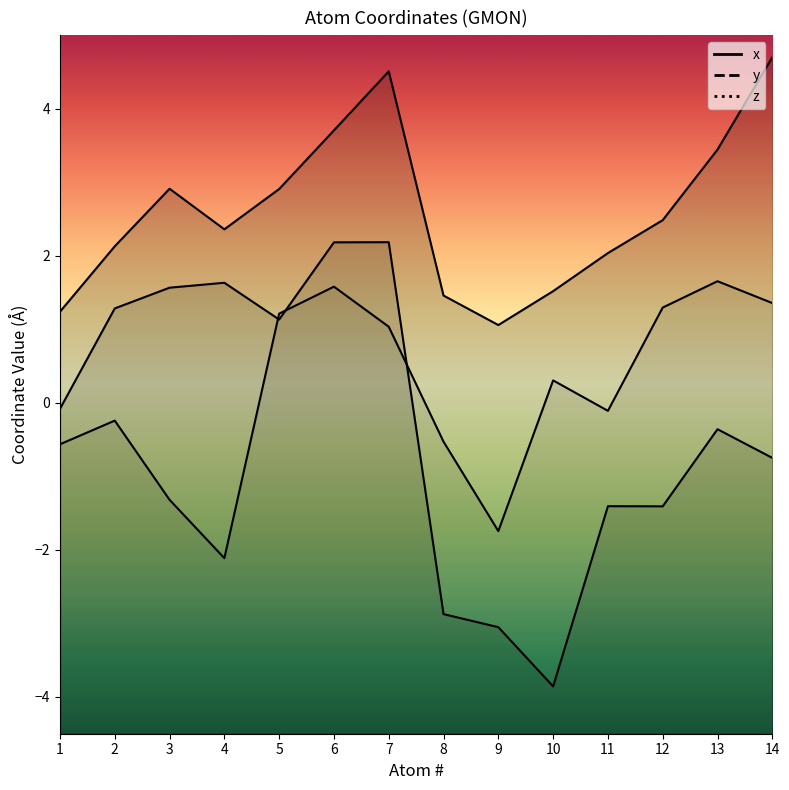

At how many categories does at least one series exceed 0?

14